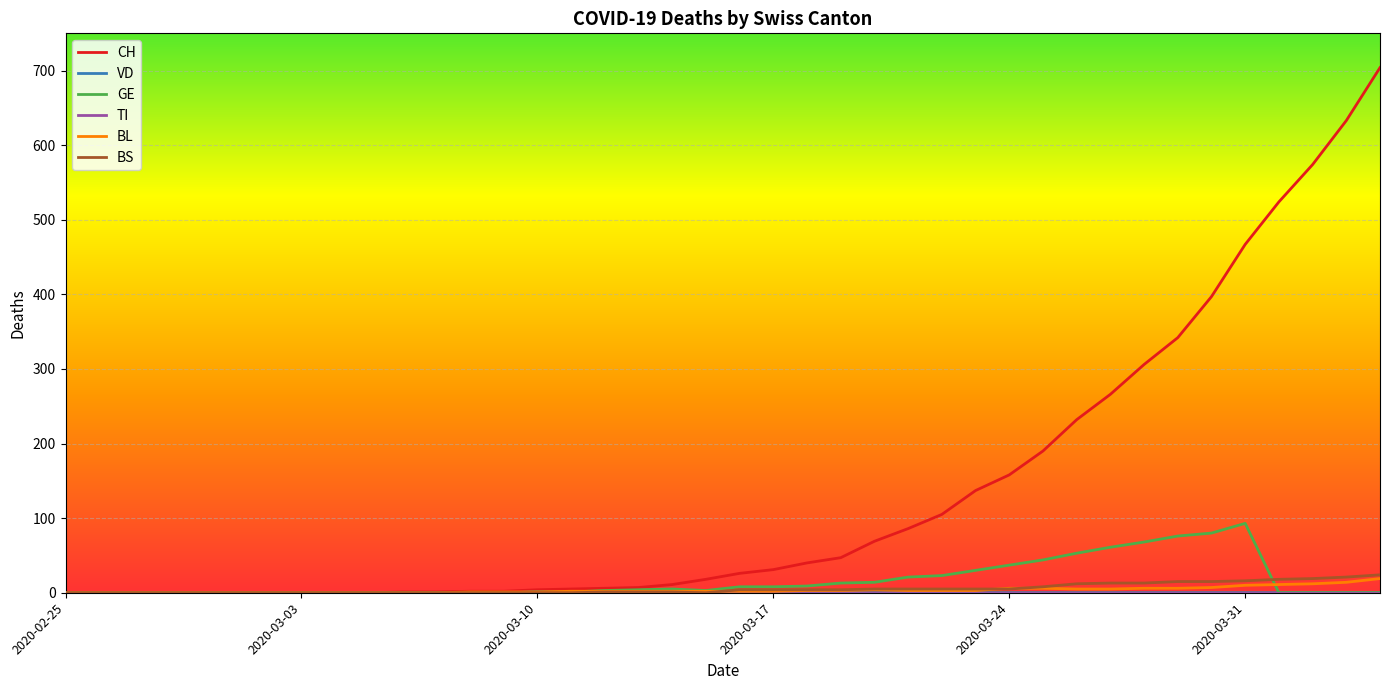

Which series has the largest total across all categories?

CH